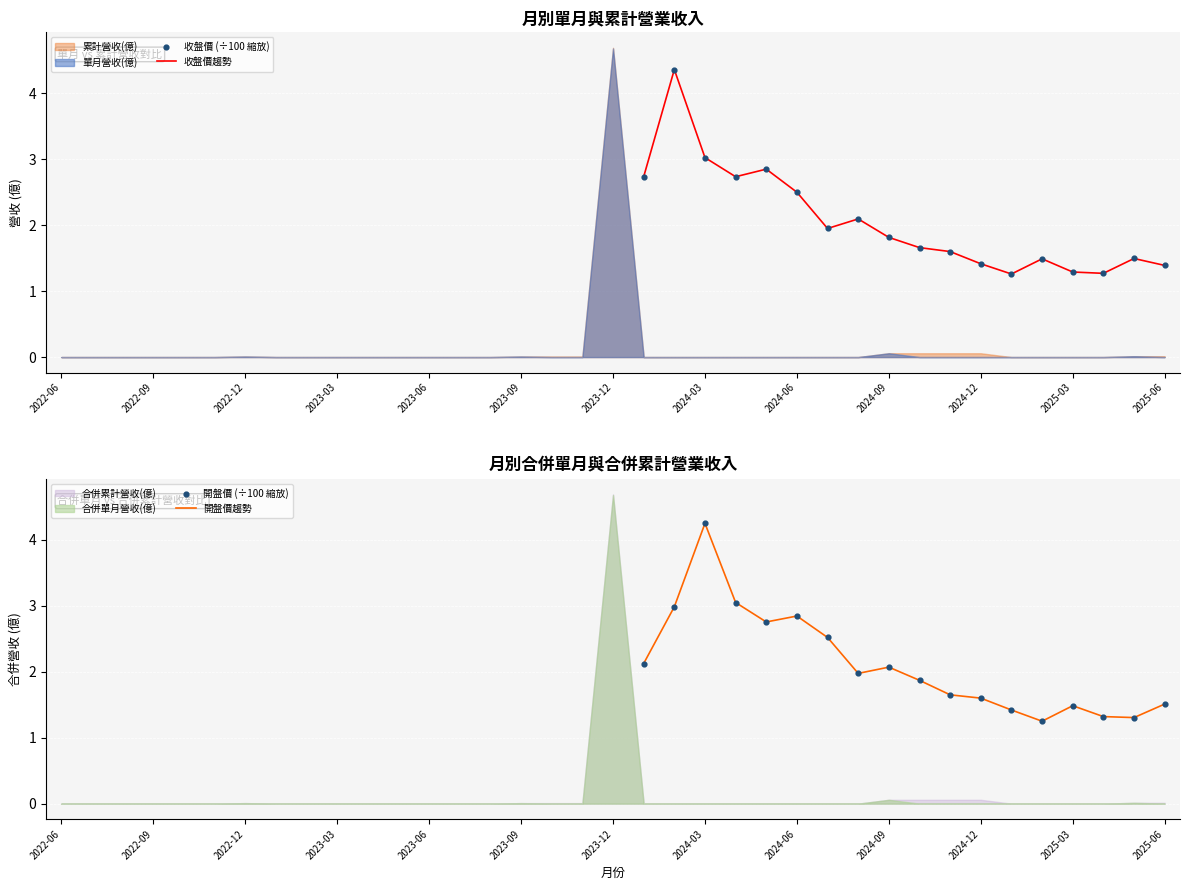

What is the minimum value for 收盤價趨勢?

1.3